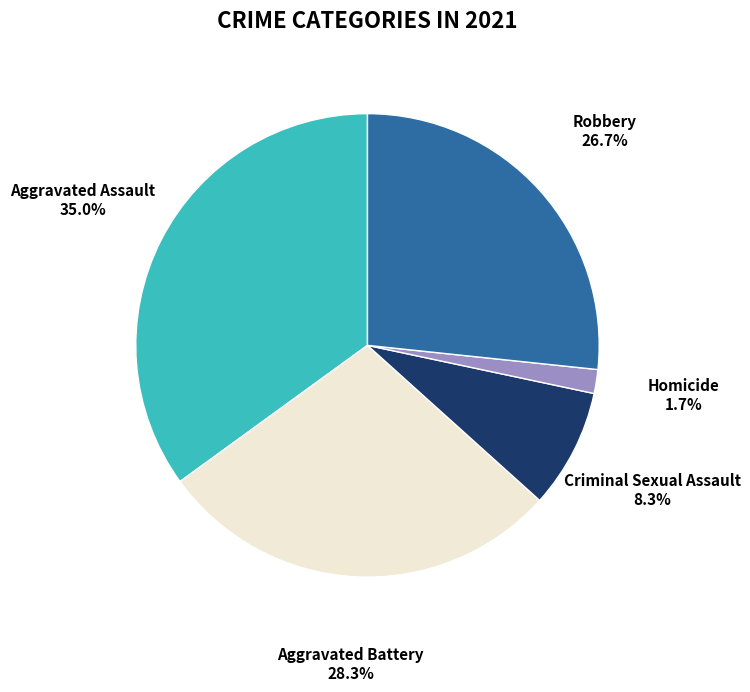

Which has a higher value, Criminal Sexual Assault or Homicide?

Criminal Sexual Assault